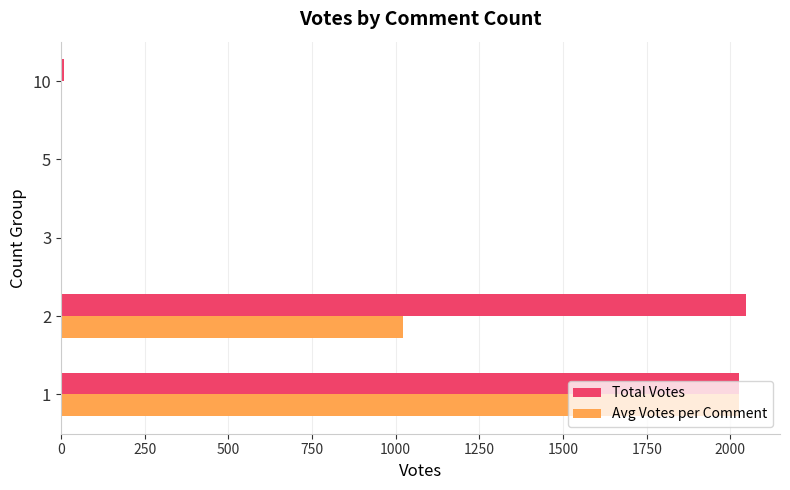

What is the sum of all Avg Votes per Comment values?

3050.0